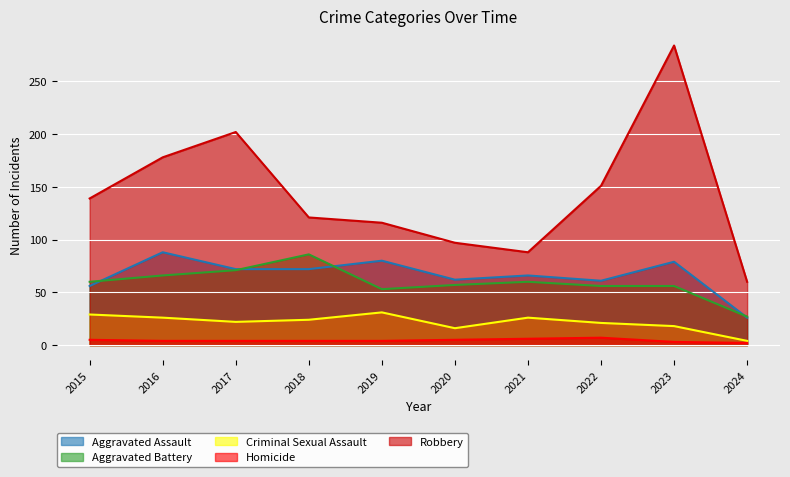

How many lines are shown in the chart?

5